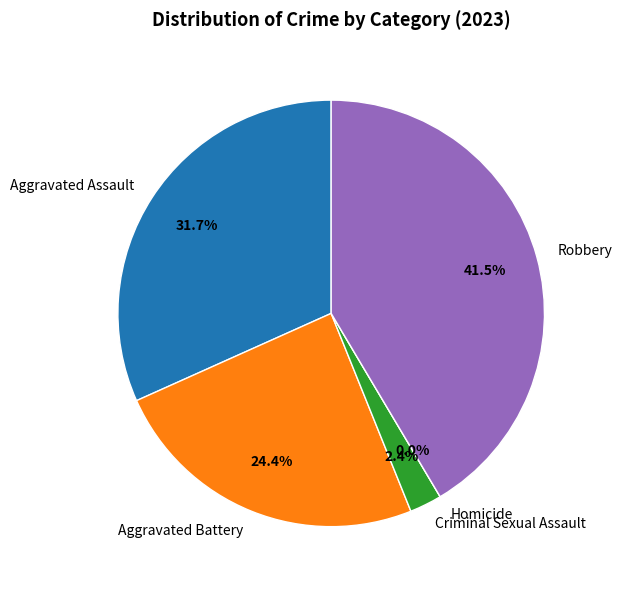

Count the number of slices in the pie.

5